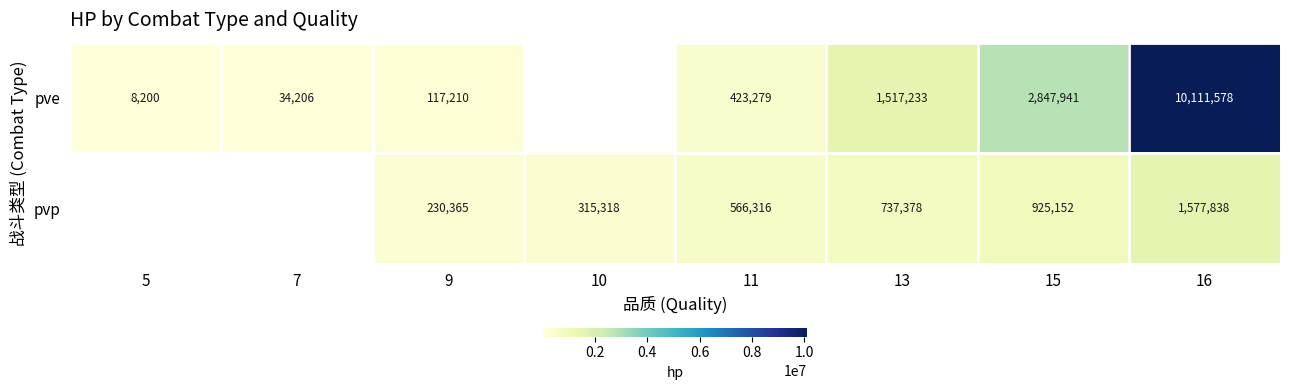

At which category does the chart reach its minimum across all series?

5